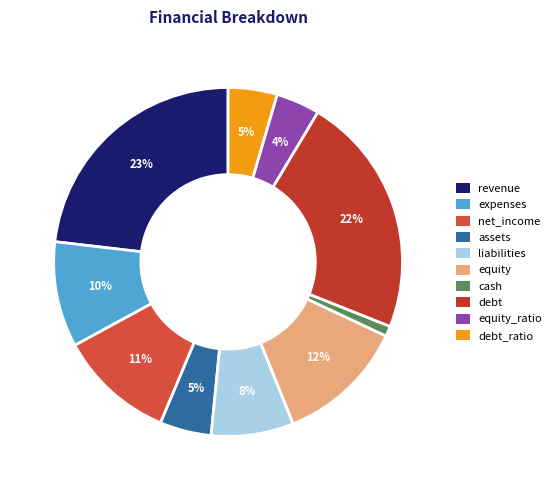

To the nearest percent, what percentage of the pie is net_income?

11%